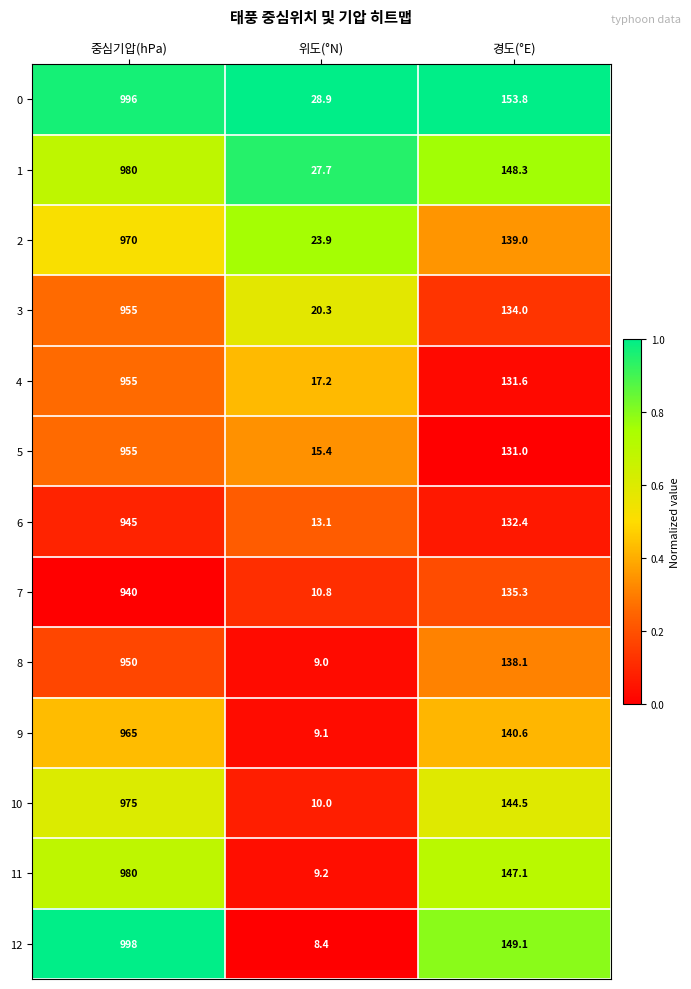

What is the spread (max minus min) of values at 경도(°E)?

22.8